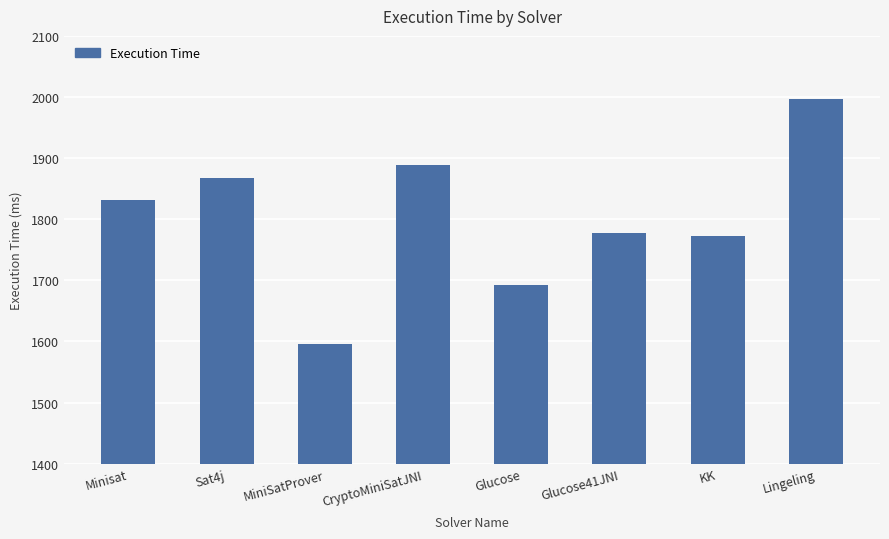

True or false: the data shows 1693 at Glucose.

True